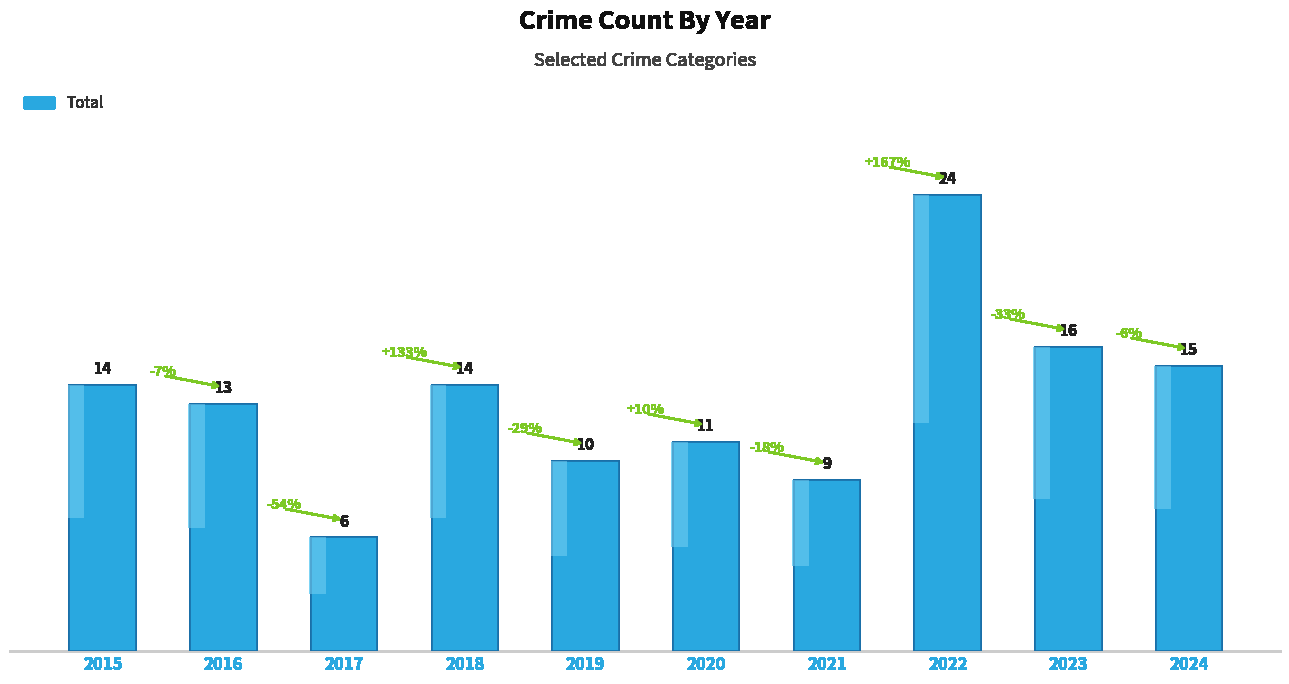

Where does the data first go above 14?

2022